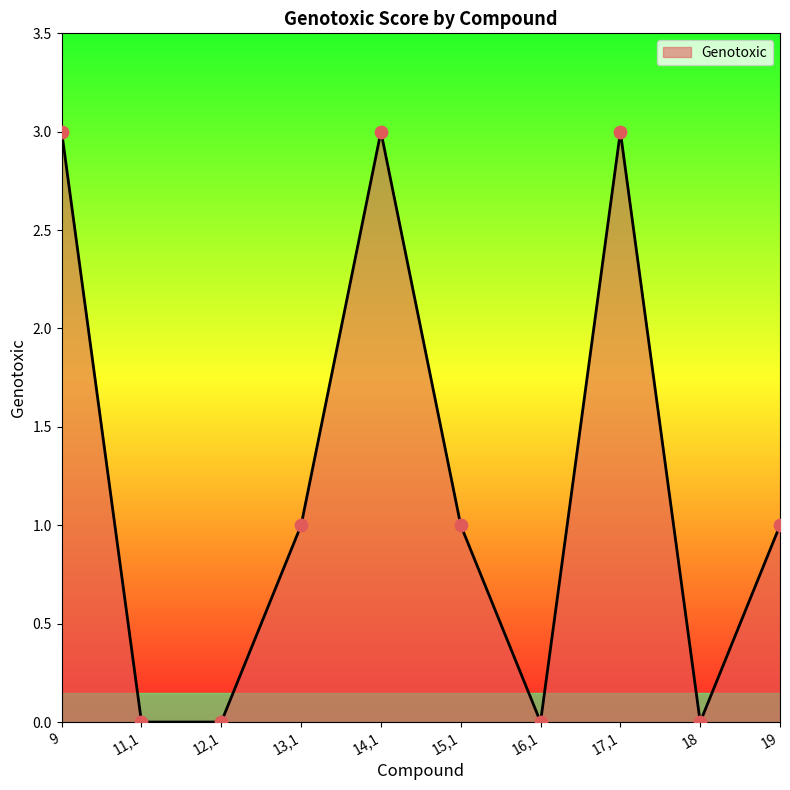

What is the change in value from 11,1 to 13,1?

+1